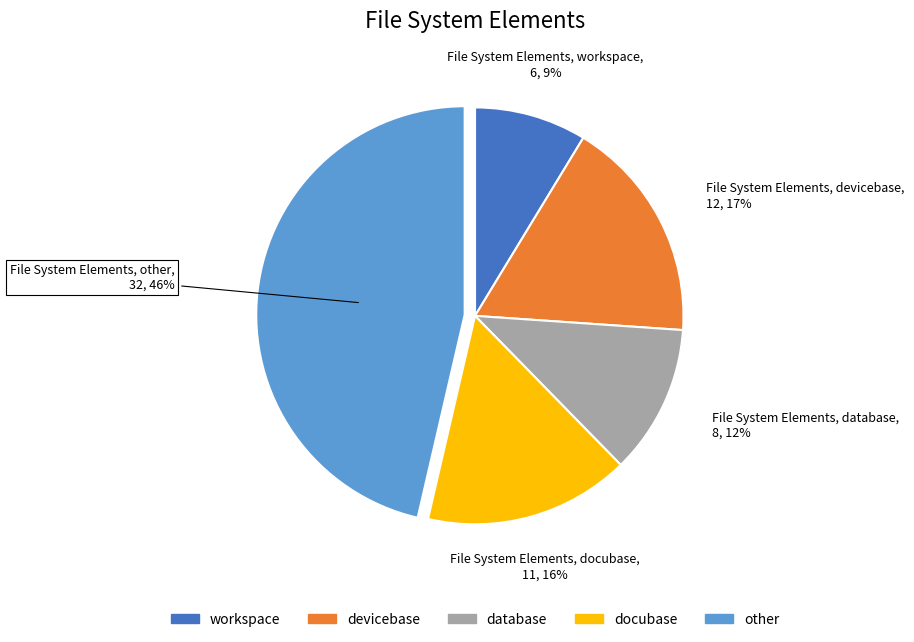

True or false: other accounts for 46% of the total.

True